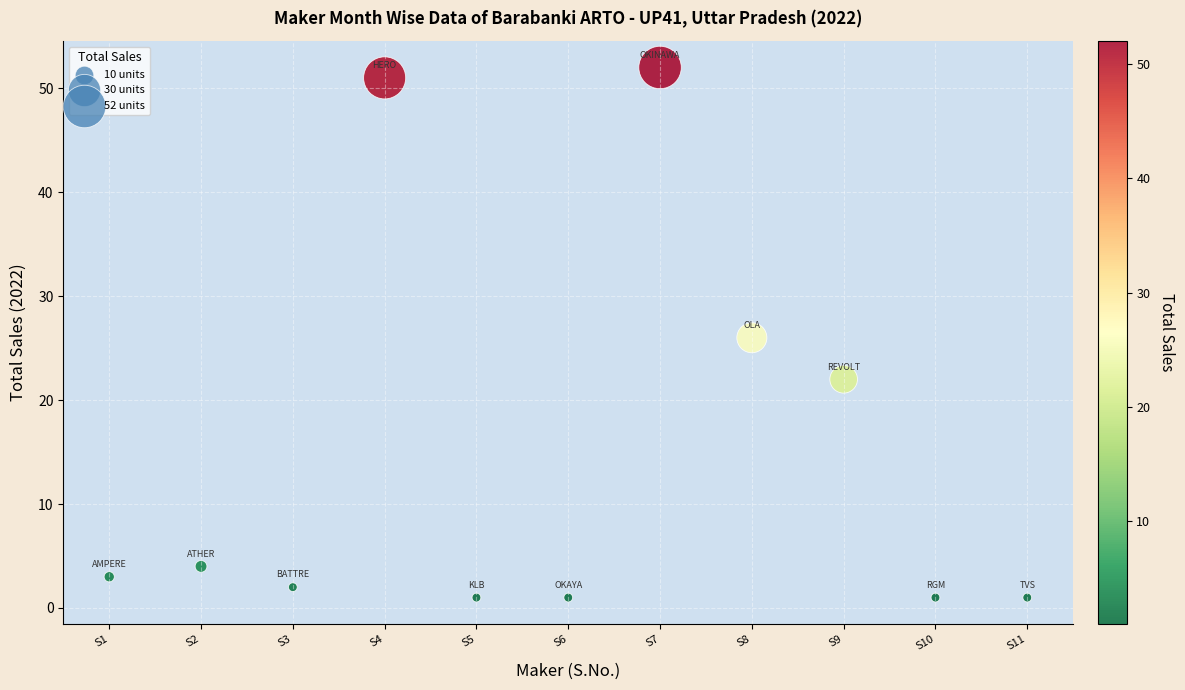

What is the range of Y values (max minus min)?

51